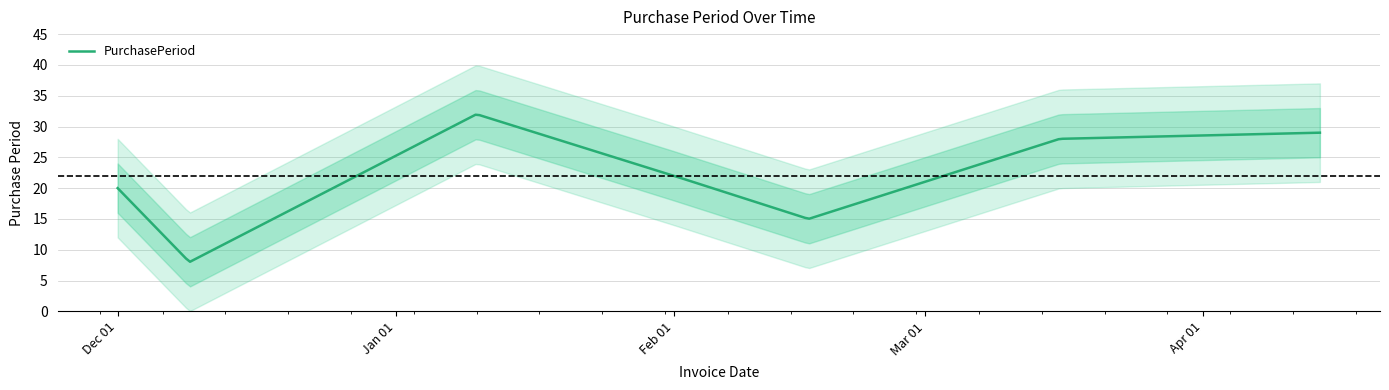

What is the change in value from 2016-12-01 to 2017-02-01?

+2